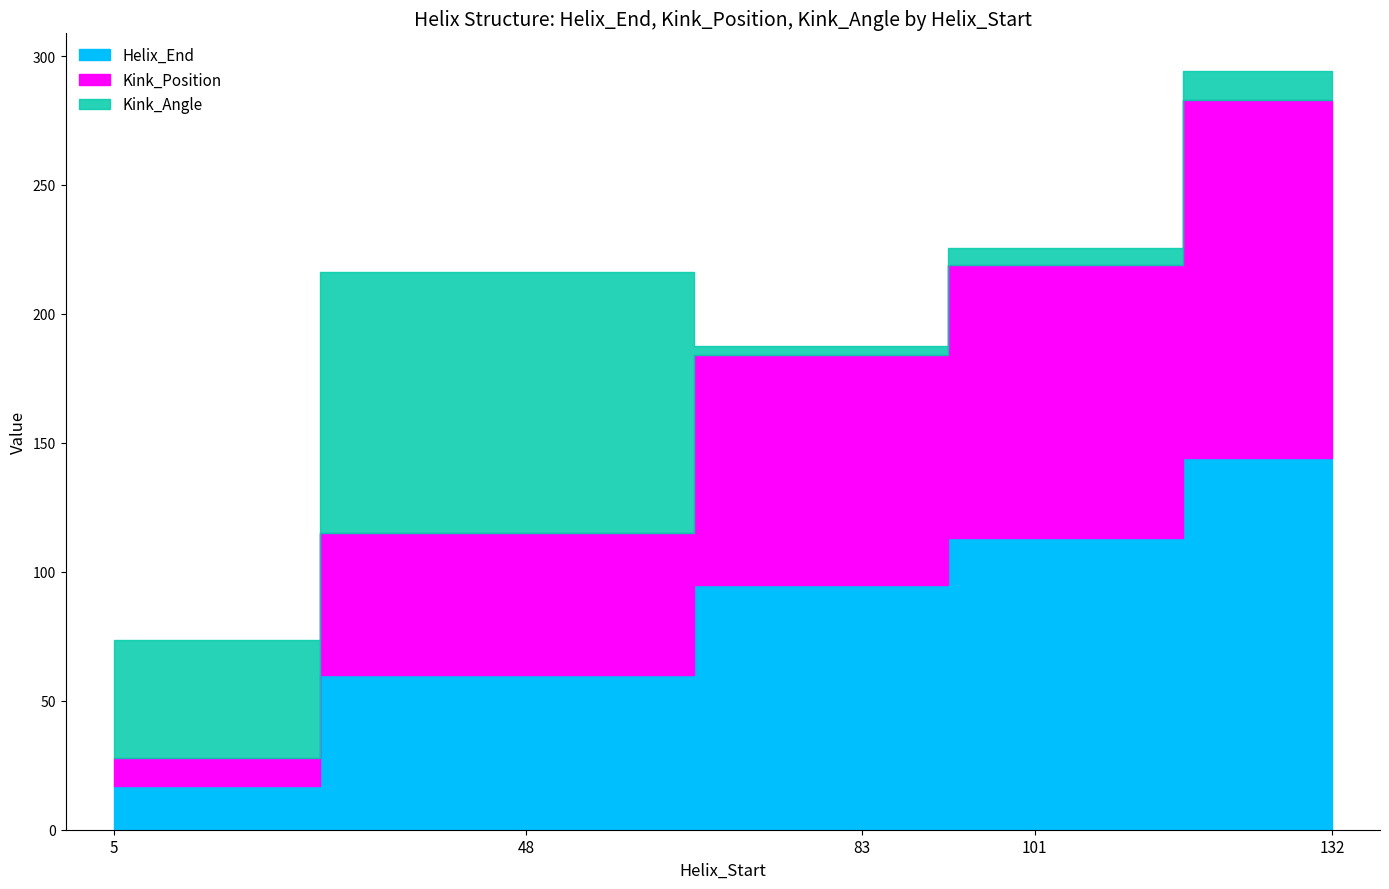

What is the difference between the maximum and second lowest values in the Kink_Angle series?

94.7